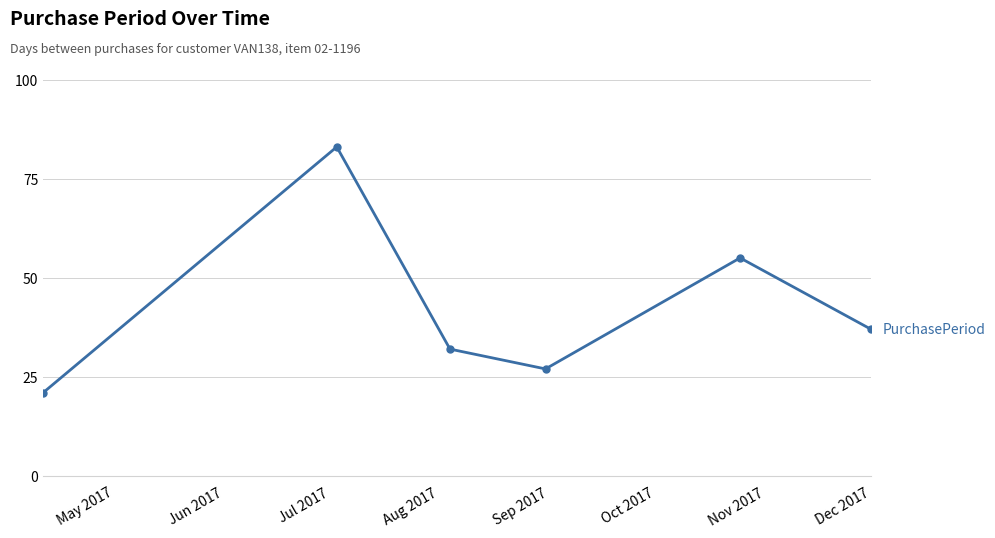

What is the value of the 2nd point from the left?

83